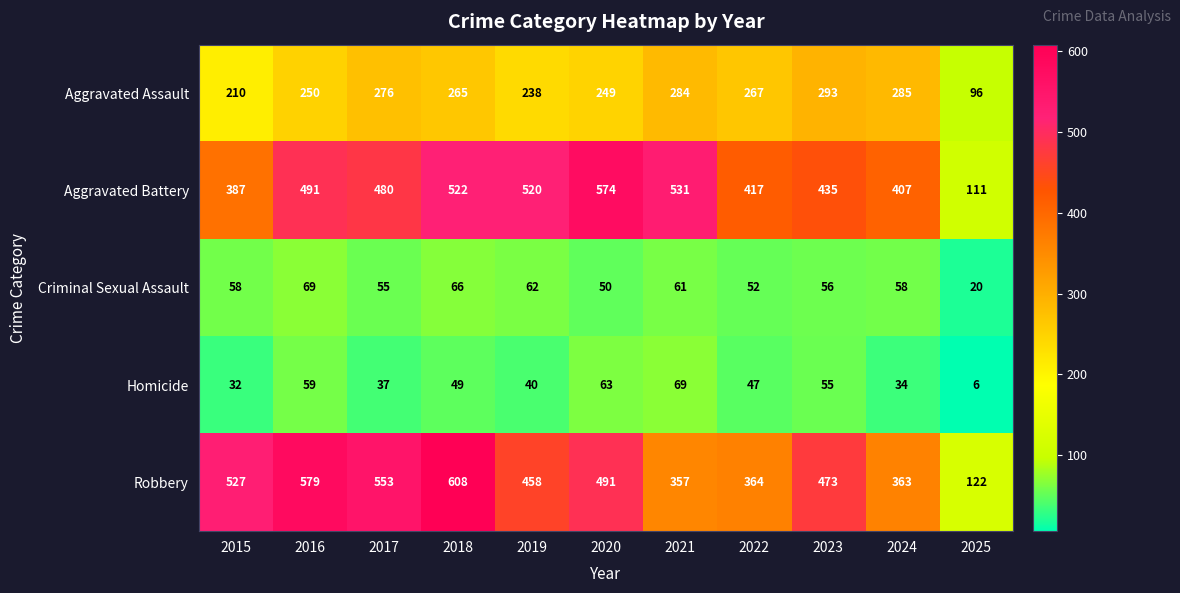

What is the total value across all series at 2022?

1147